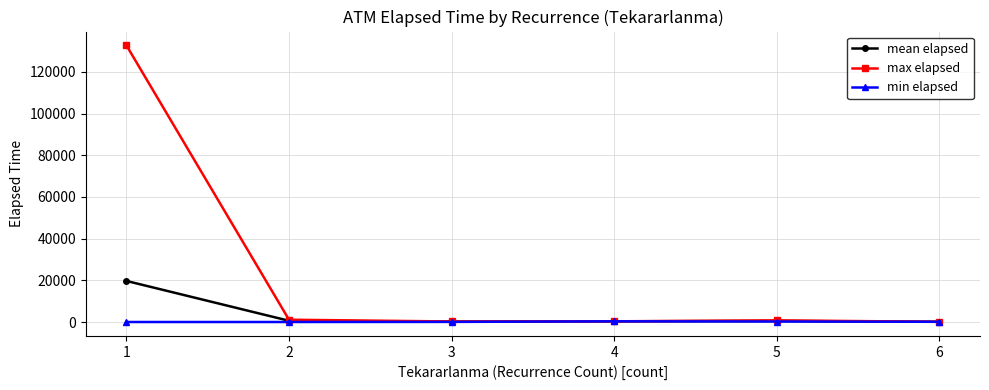

Is the value of max elapsed at 1 greater than the value of mean elapsed at 1?

Yes